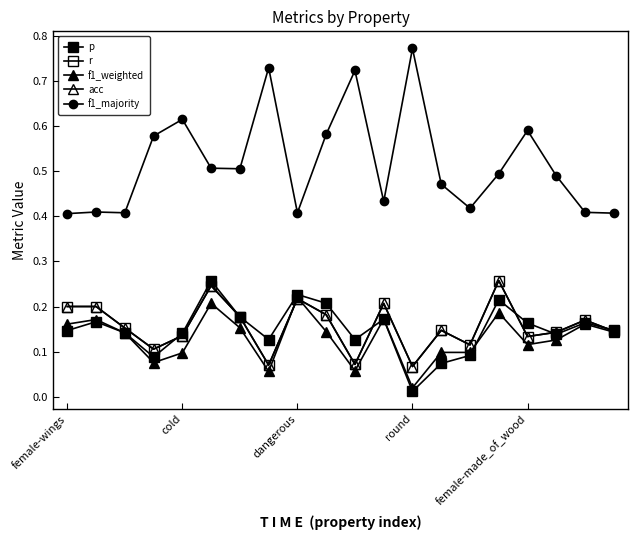

Is this an area chart (filled region under the line)?

No